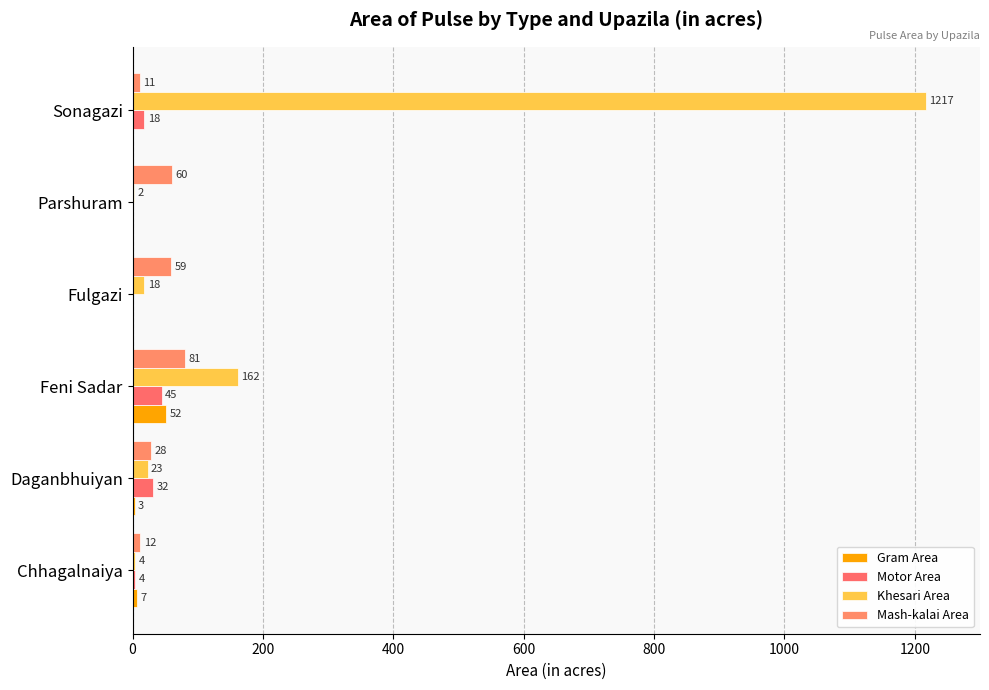

What is the difference between the maximum and minimum values in the Gram Area series?

52